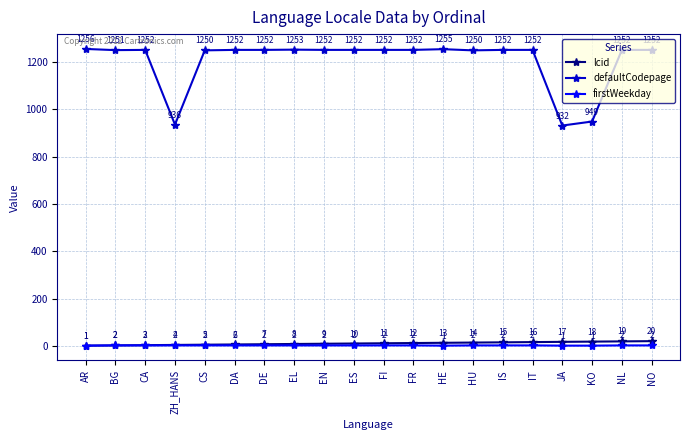

Is the value of defaultCodepage at EN greater than the value of lcid at JA?

Yes